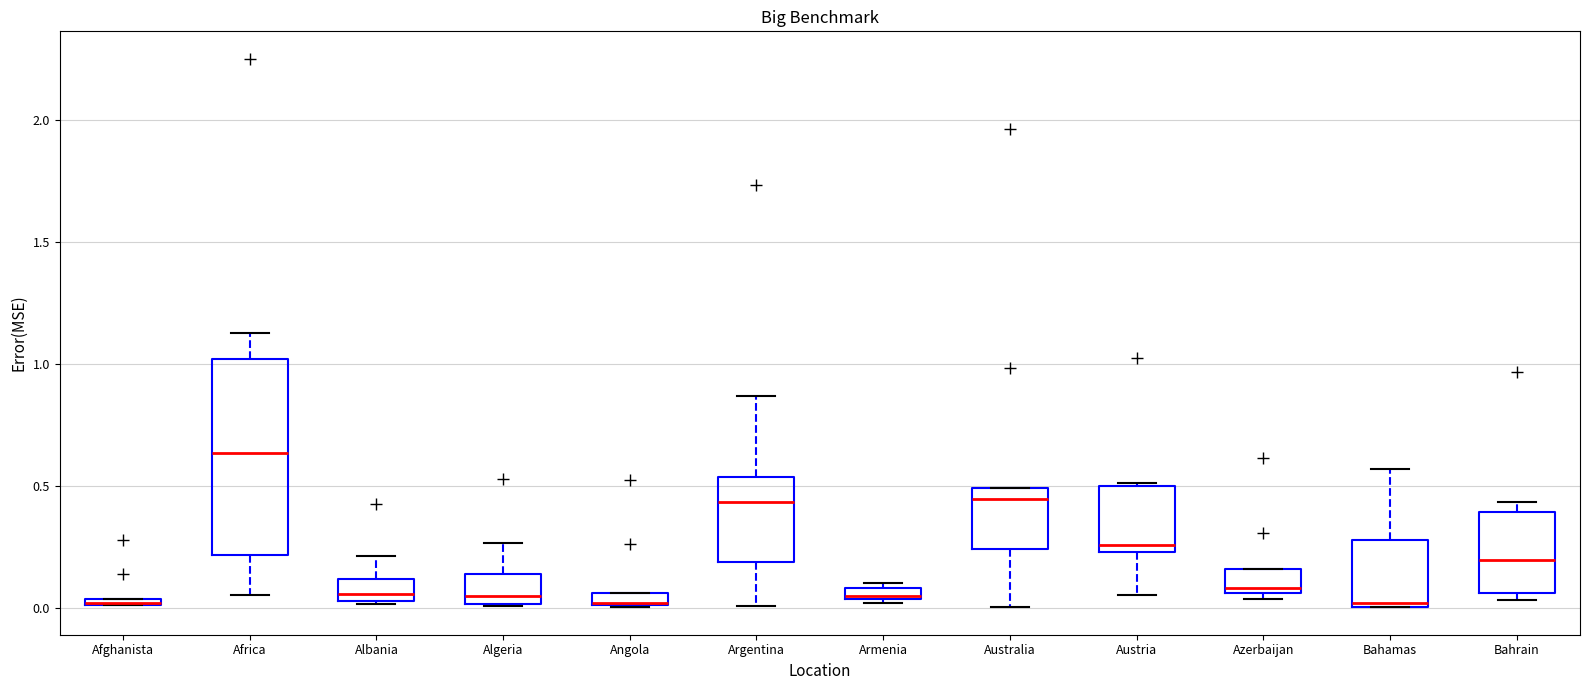

Which box is the tallest, from its lower edge to its upper edge?

Africa